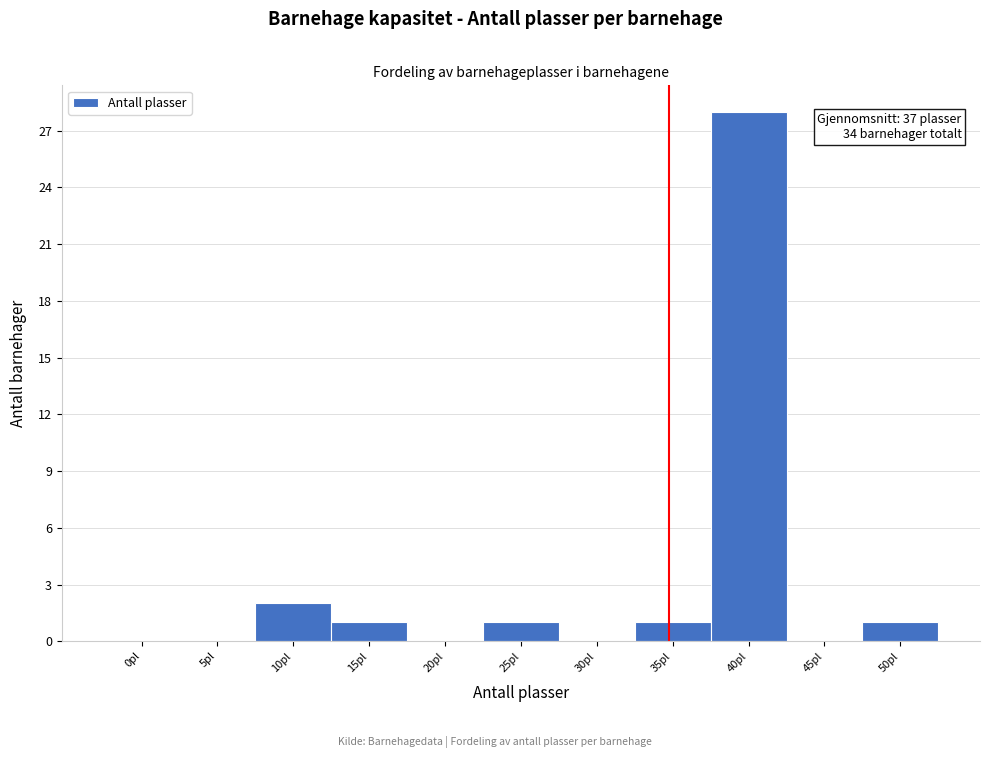

Reading left to right, transcribe all the data shown in this chart.

0pl=0	5pl=0	10pl=2	15pl=1	20pl=0	25pl=1	30pl=0	35pl=1	40pl=28	45pl=0	50pl=1